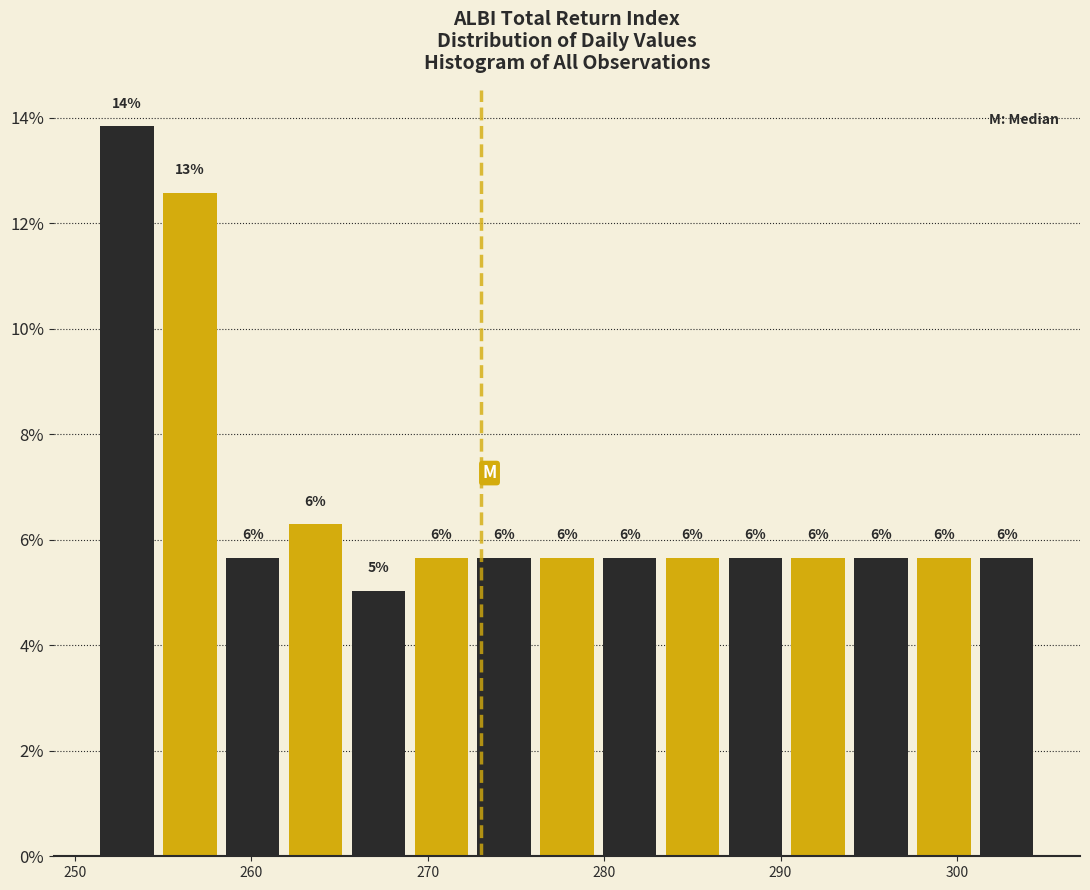

Around what value on the x-axis is the tallest bar? Give the approximate position of its centre, as read against the axis.

253